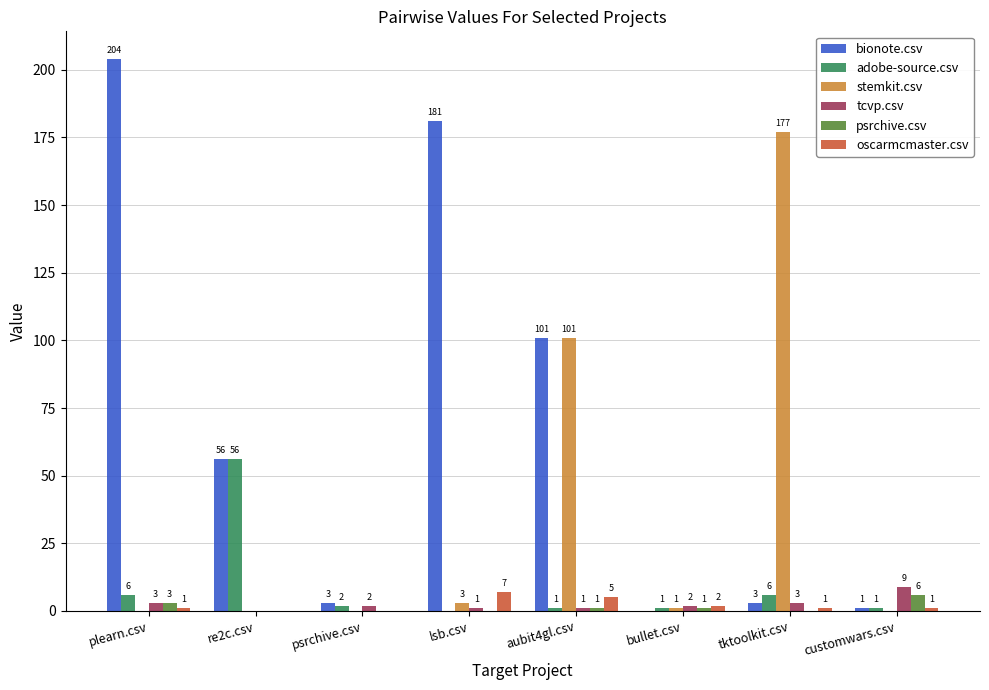

Is the value of stemkit.csv at psrchive.csv greater than the value of adobe-source.csv at bullet.csv?

No